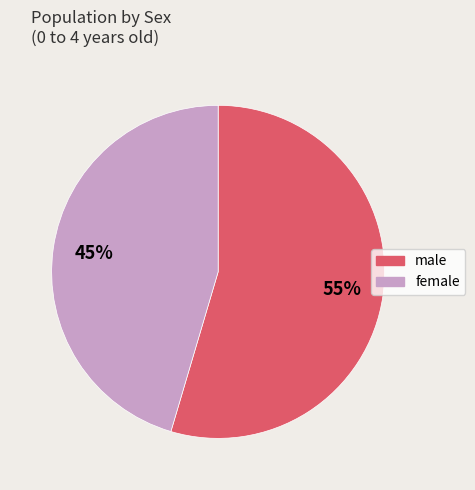

To the nearest percent, what is the average slice percentage?

50%